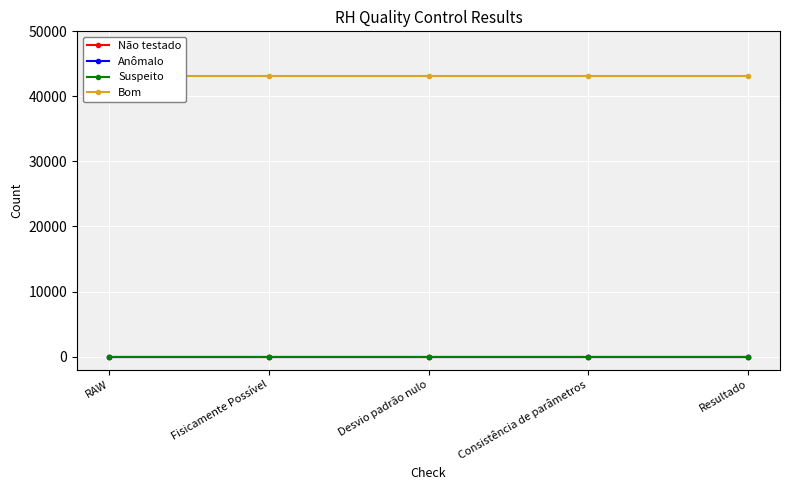

Which series has the largest total across all categories?

Bom